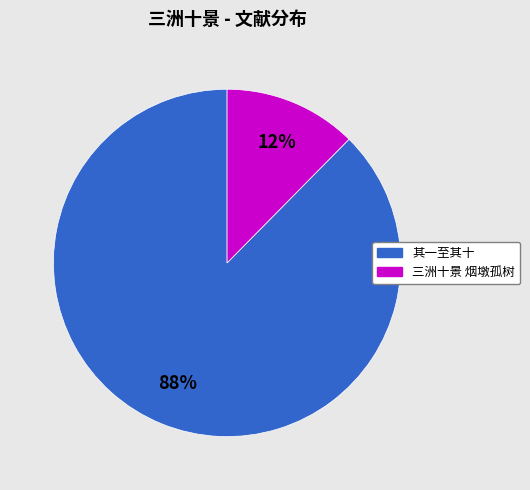

Count the number of slices in the pie.

2